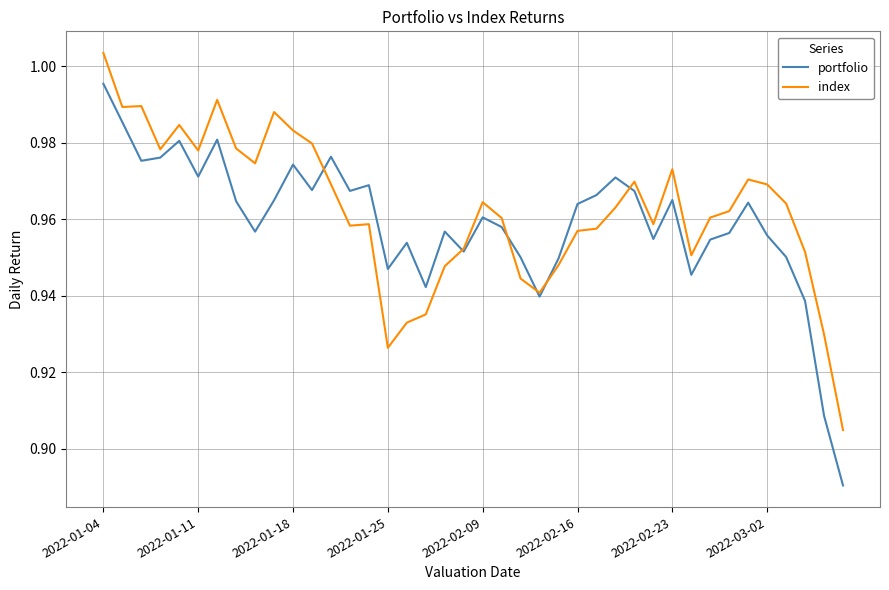

Which series has the largest range (max minus min)?

portfolio